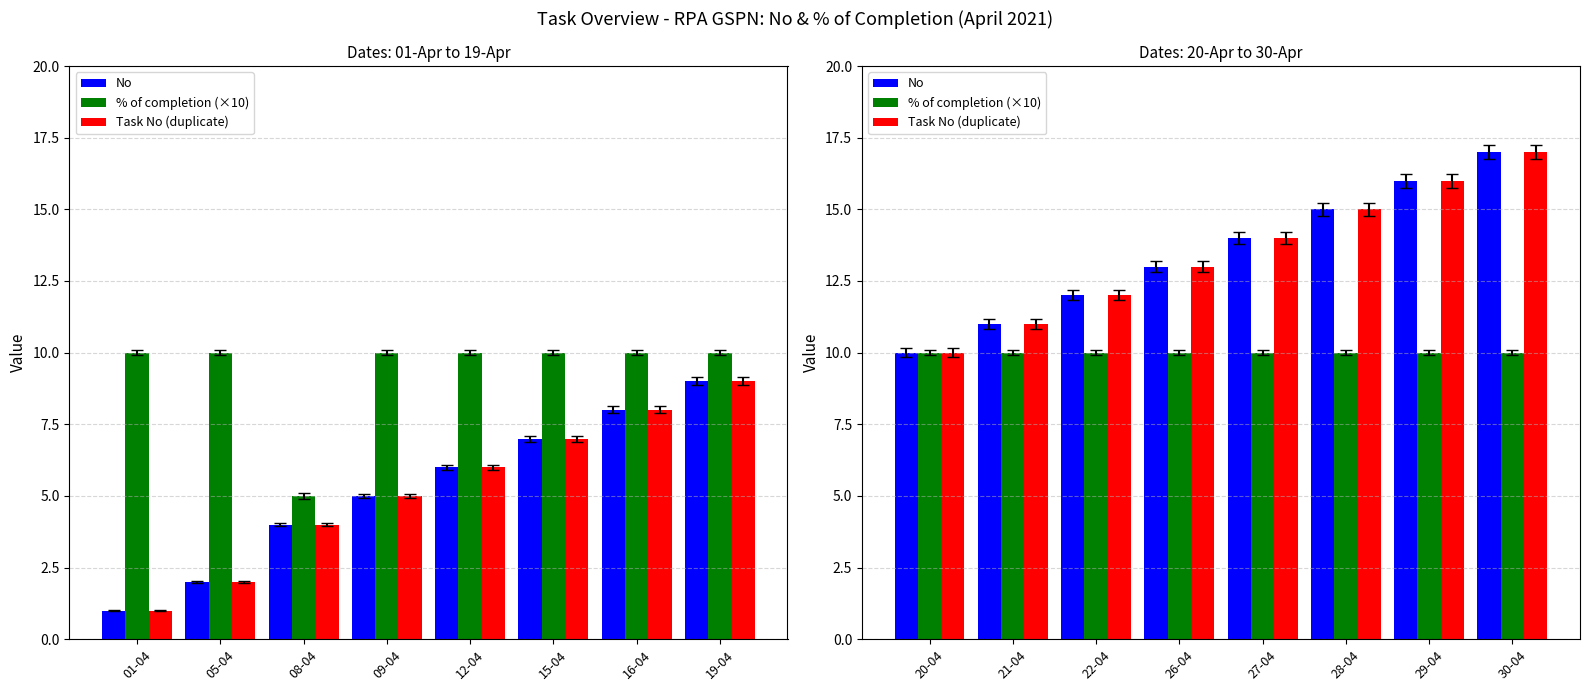

What is the maximum value shown in the chart?

17